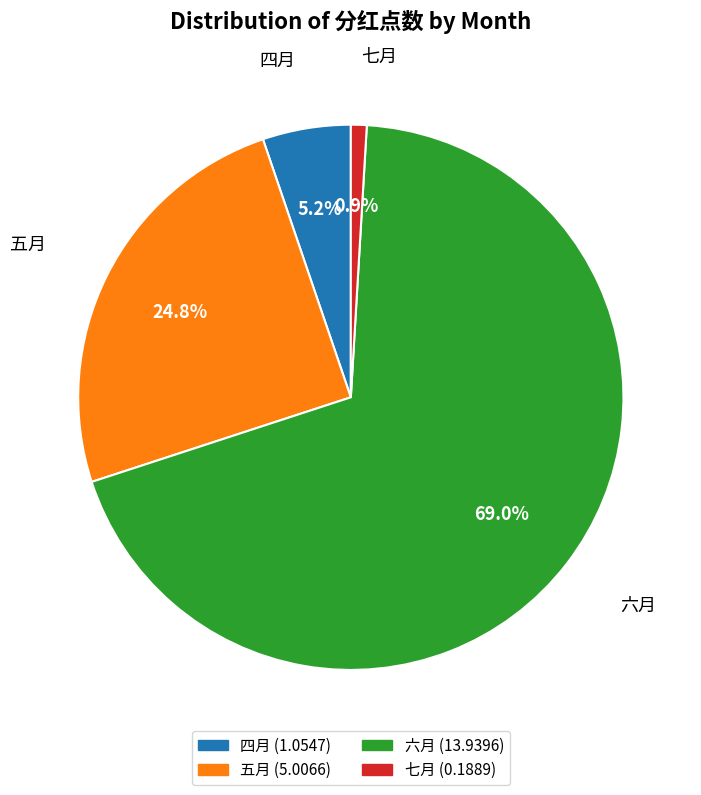

To the nearest percent, what is the combined percentage of 六月 and 七月?

70%